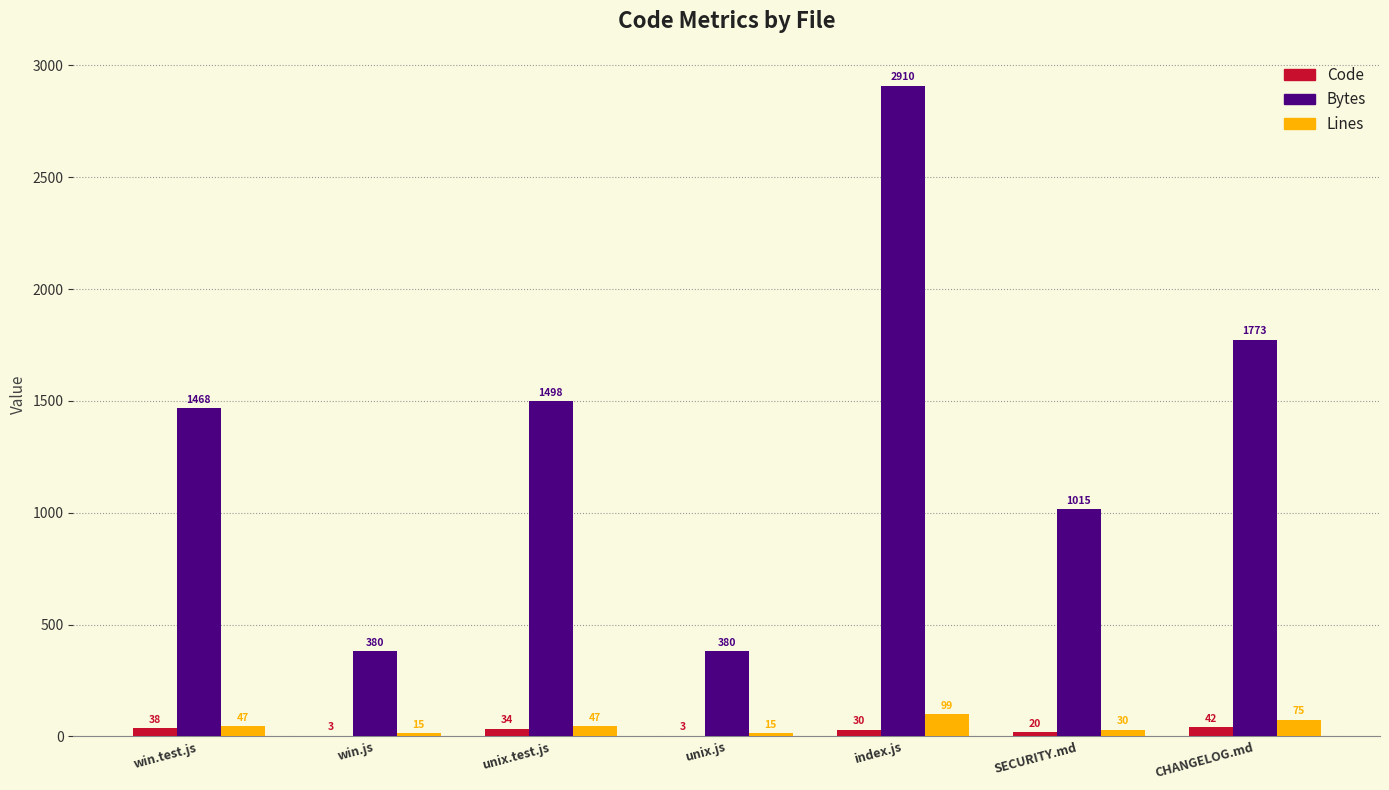

Which series has the largest total across all categories?

Bytes